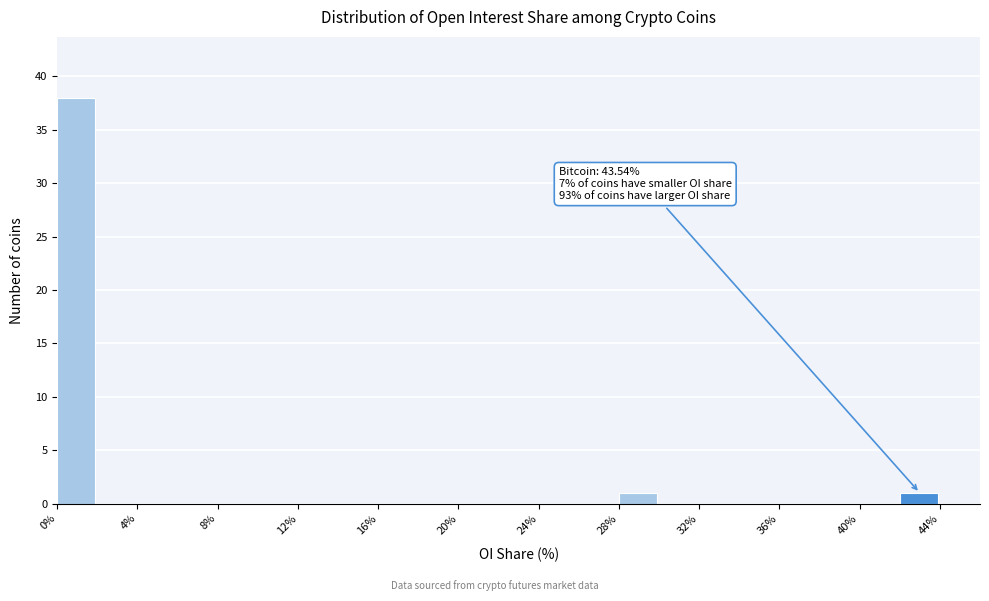

Over which range of the x-axis is the bar tallest?

0 to 2